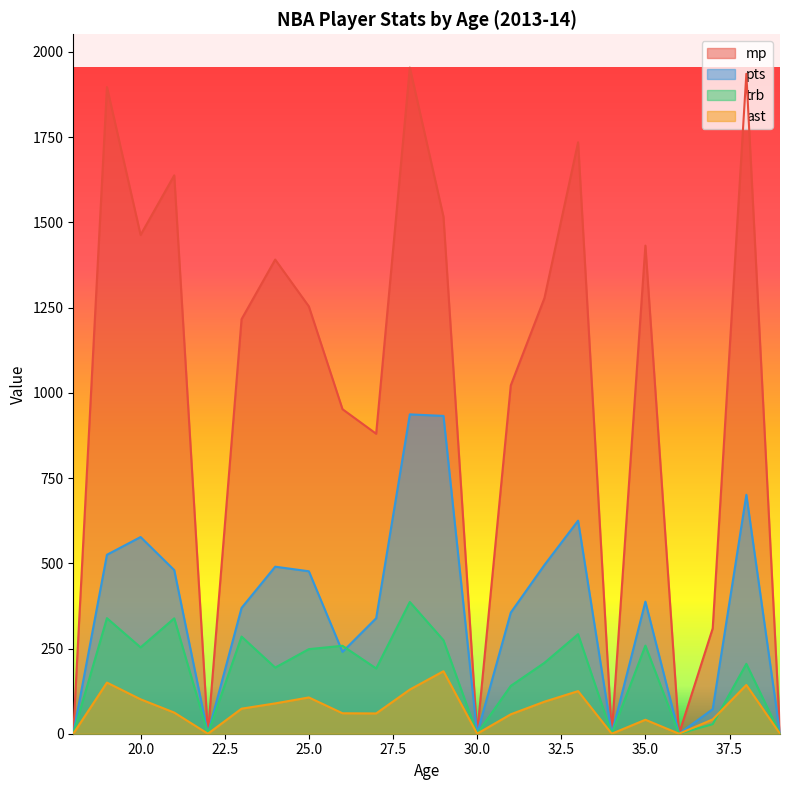

Which series changed the most between 20.0 and 25.0?

mp